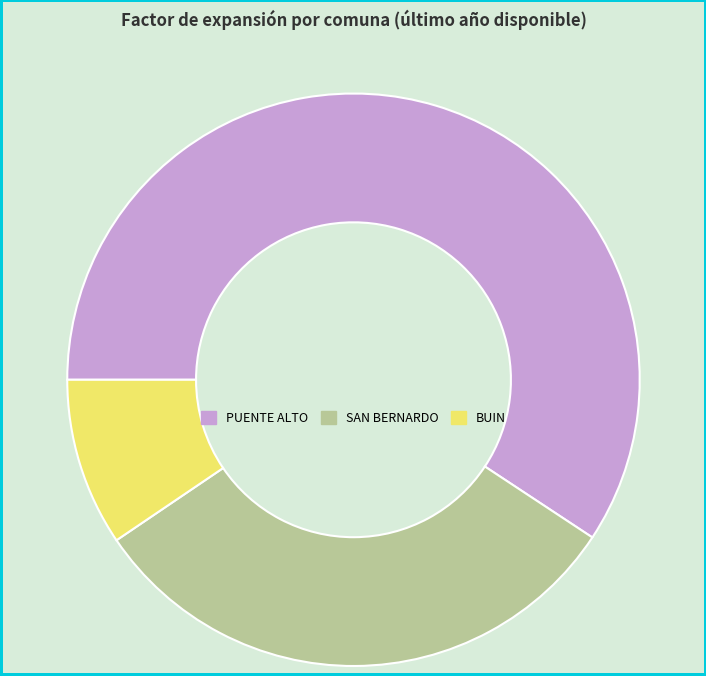

Approximately how many times larger is the value at BUIN compared to SAN BERNARDO?

0.3